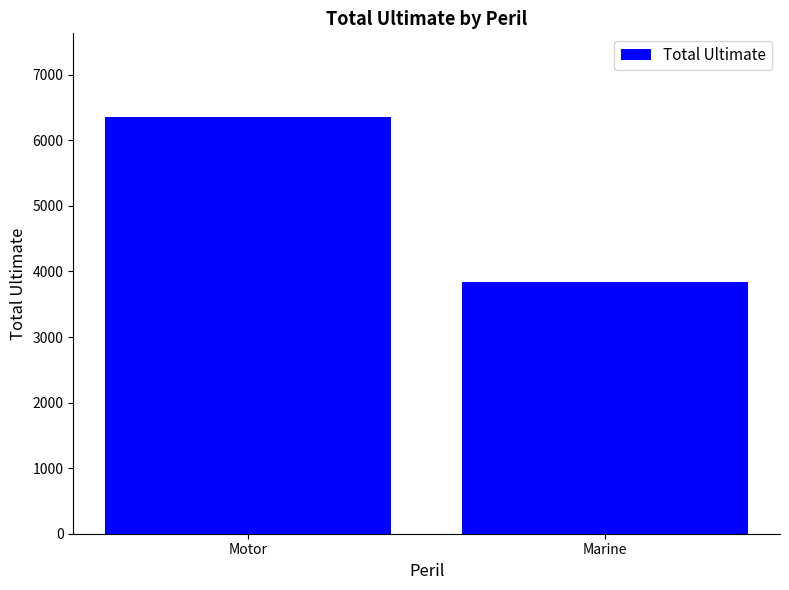

What is the smallest value displayed?

3840